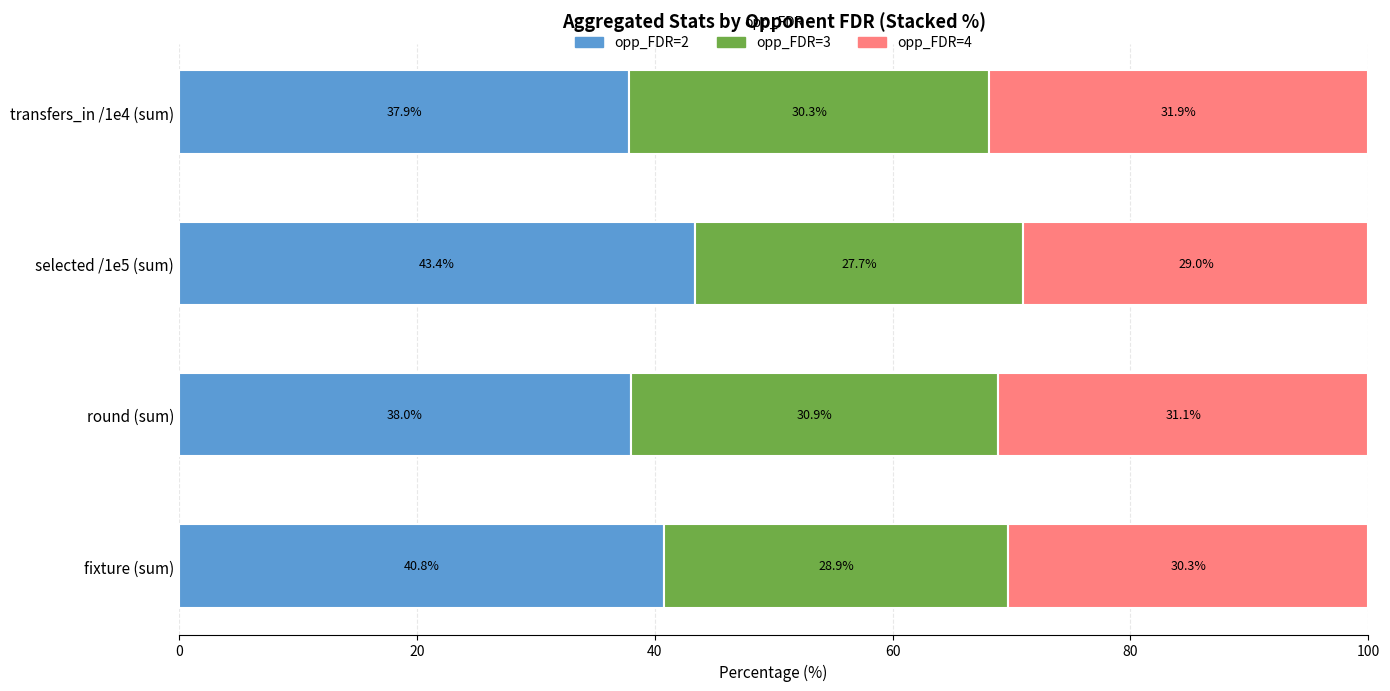

What is the difference between the maximum and minimum values in the opp_FDR=2 series?

5.5